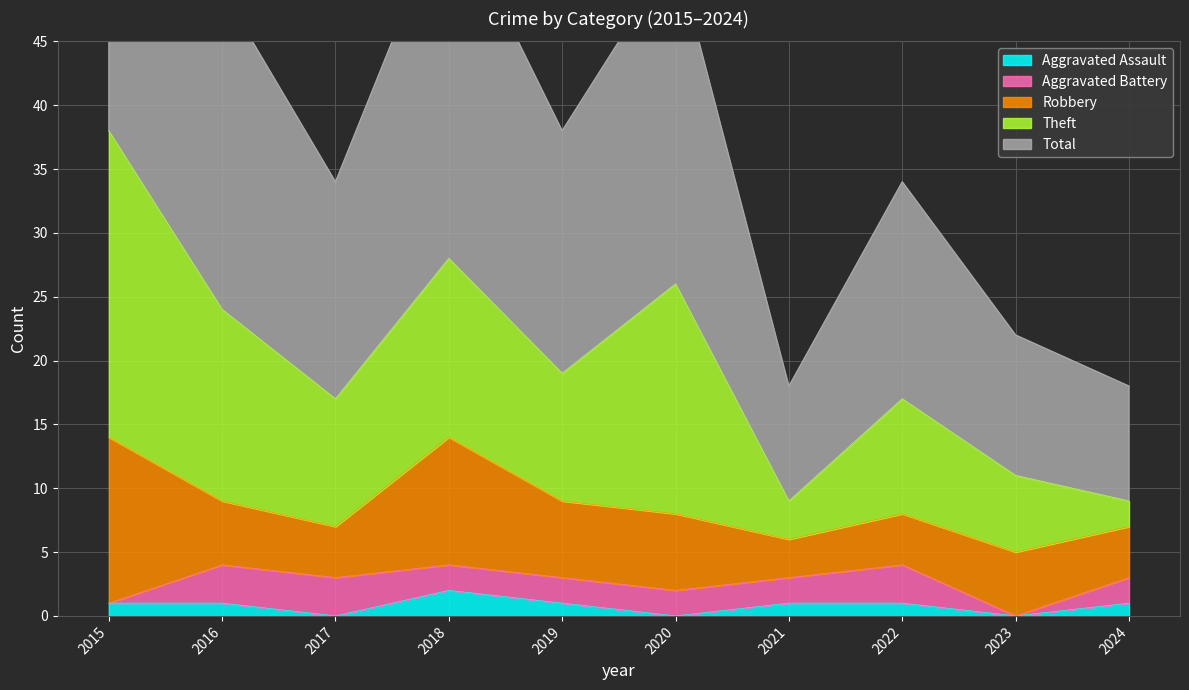

Reading left to right, extract all data points from this chart.

Aggravated Assault: 1	1	0	2	1	0	1	1	0	1
Aggravated Battery: 0	3	3	2	2	2	2	3	0	2
Robbery: 13	5	4	10	6	6	3	4	5	4
Theft: 24	15	10	14	10	18	3	9	6	2
Total: 38	25	17	28	19	26	9	17	11	9